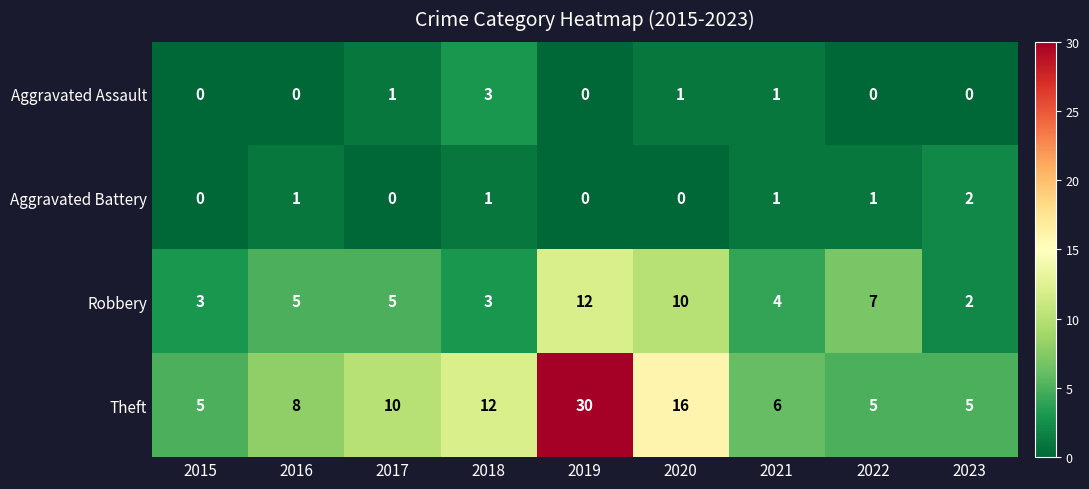

The Aggravated Assault series shows 1 at 2023. True or false?

False